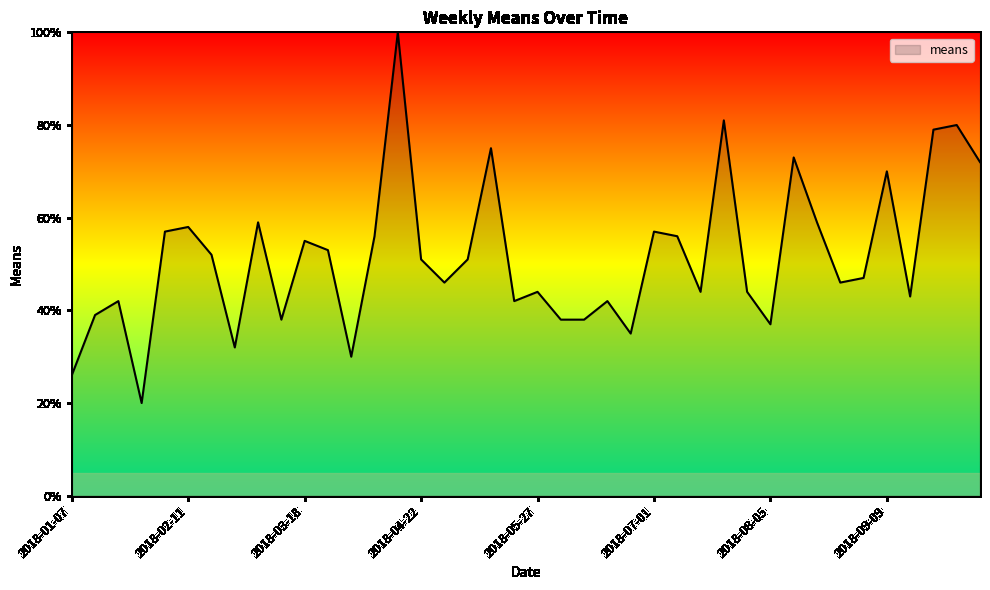

Reading left to right, extract all data points from this chart.

26.0	39.0	42.0	20.0	57.0	58.0	52.0	32.0	59.0	38.0	55.0	53.0	30.0	56.0	100.0	51.0	46.0	51.0	75.0	42.0	44.0	38.0	38.0	42.0	35.0	57.0	56.0	44.0	81.0	44.0	37.0	73.0	59.0	46.0	47.0	70.0	43.0	79.0	80.0	72.0